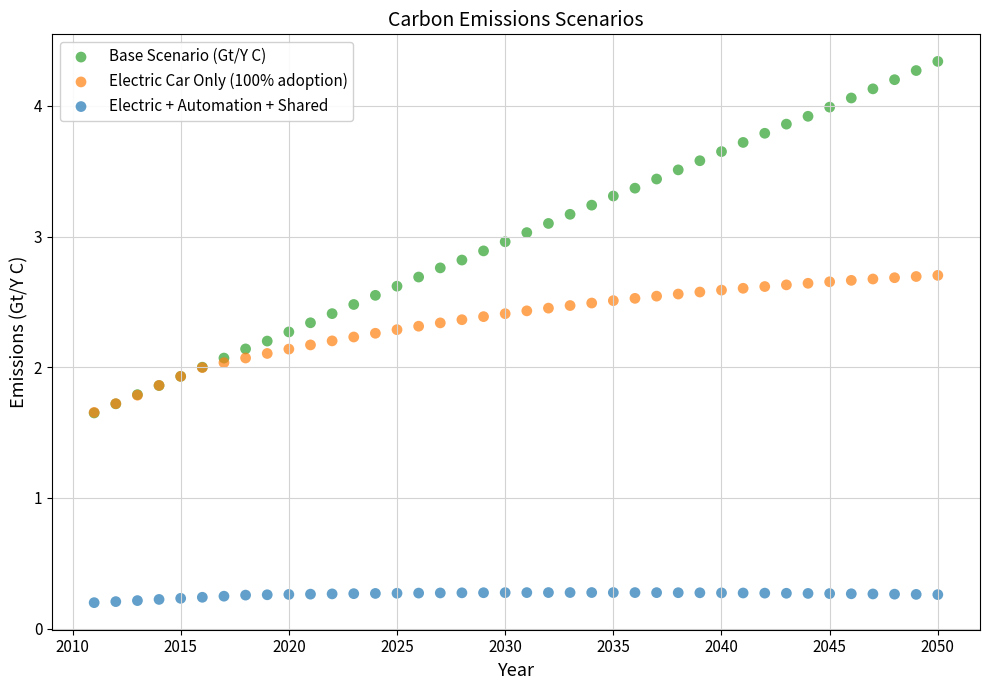

Which series contains the lowest Y value?

Electric + Automation + Shared